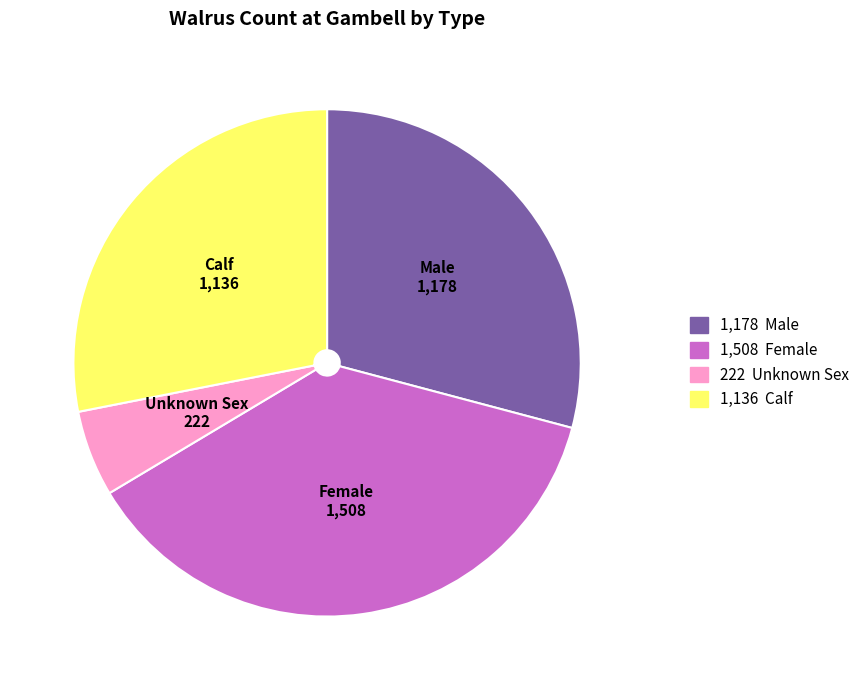

Is there any slice that represents more than half of the pie?

No